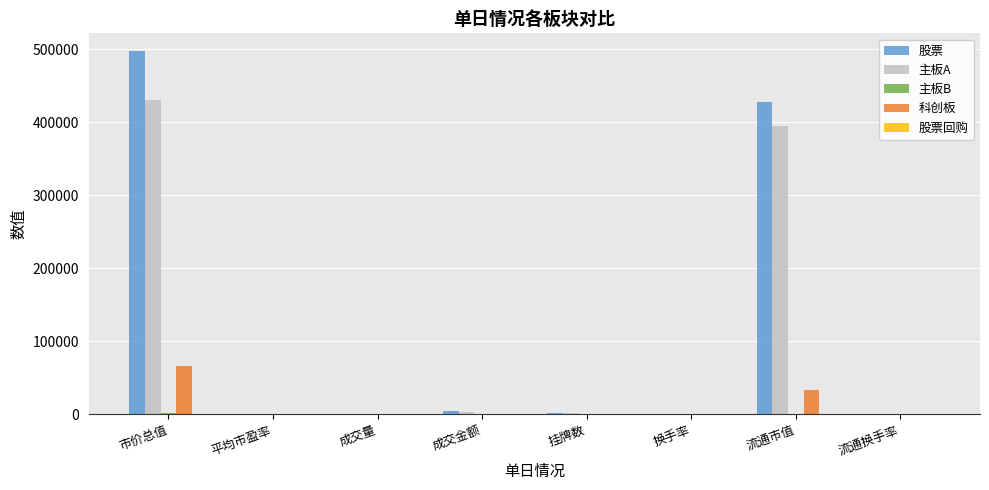

Is the value of 主板A at 流通市值 greater than the value of 股票 at 流通换手率?

Yes